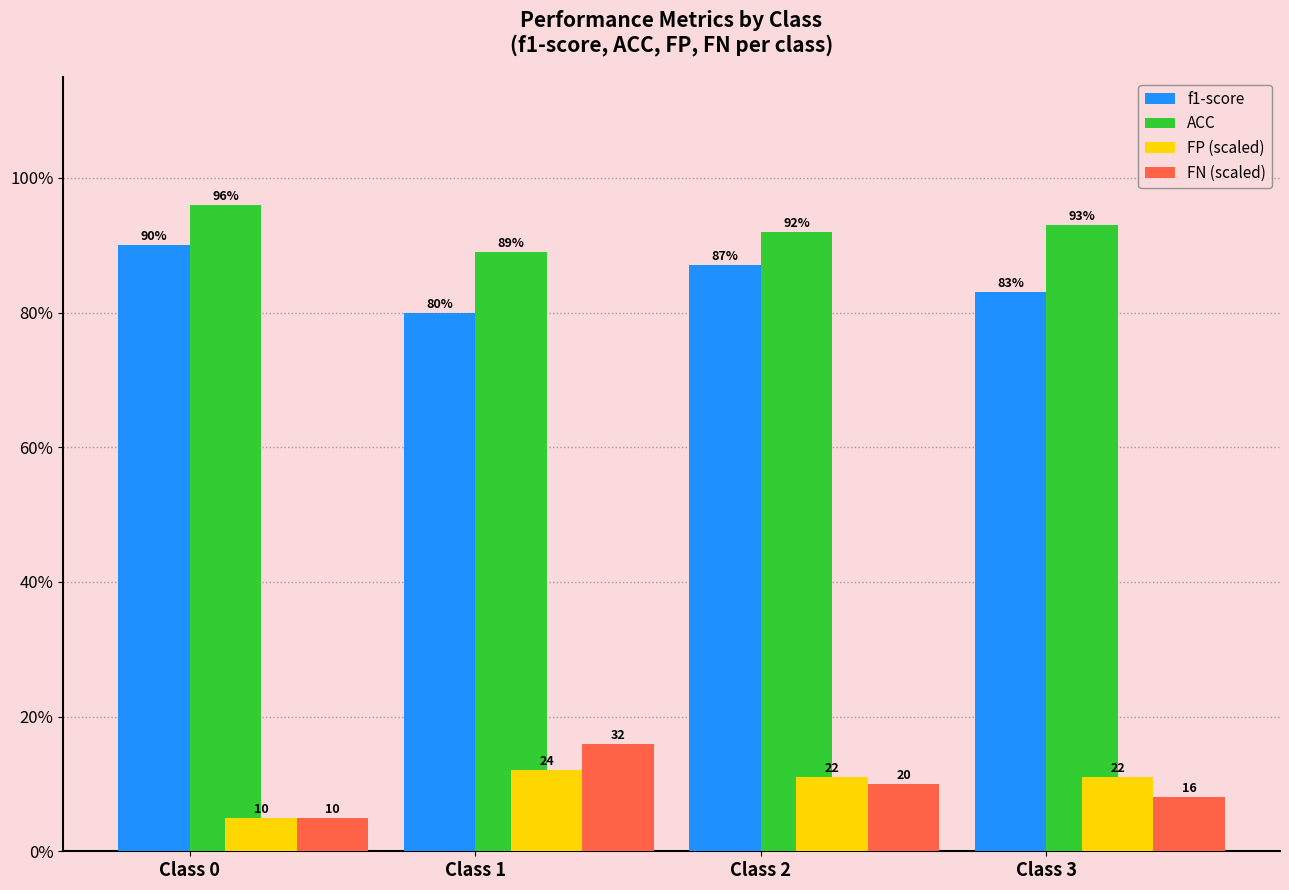

What are all the series names shown in the legend?

f1-score, ACC, FP (scaled), FN (scaled)